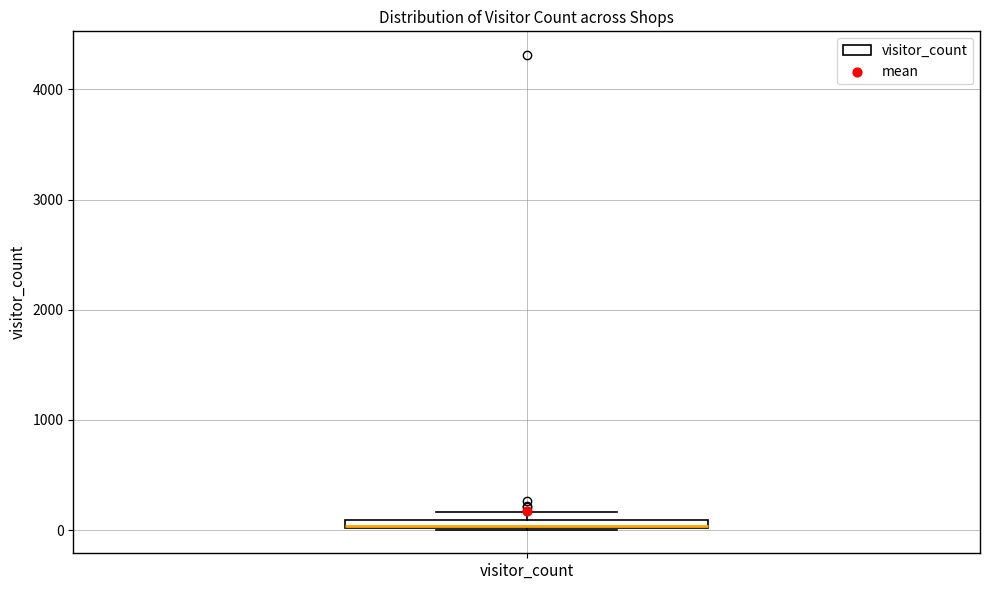

Where is the lower edge of the box for visitor_count on the y-axis? The values are not printed on the chart, so give them approximately, as read against the axis.

0